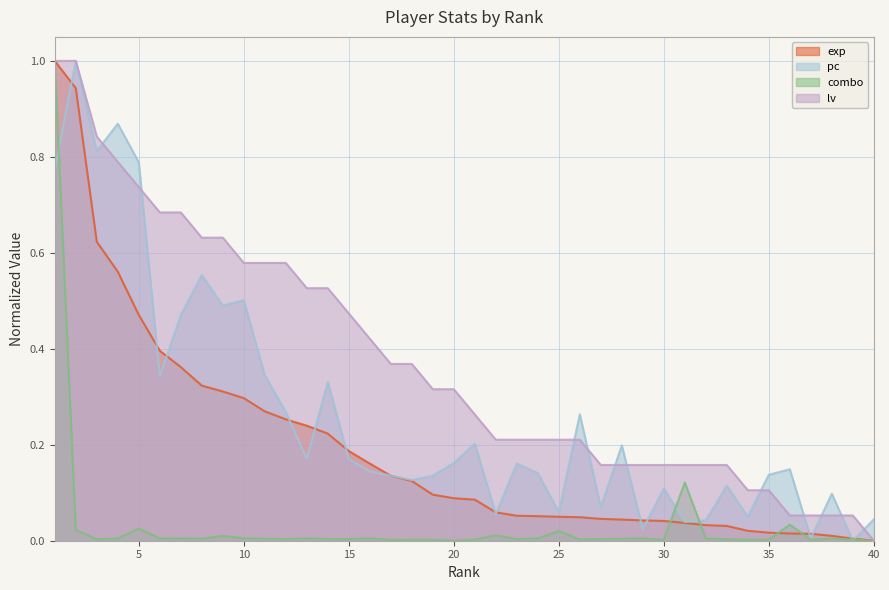

How many data points does each series have?

40